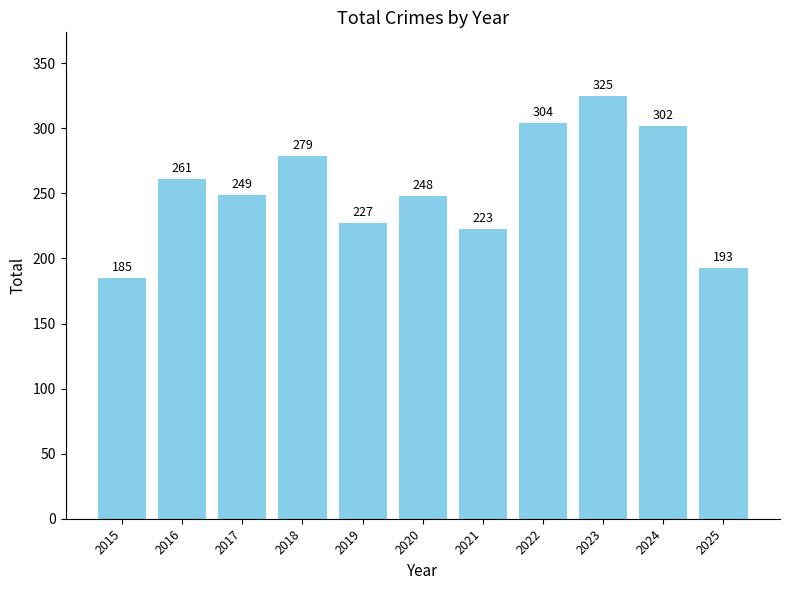

Rank the categories by value from lowest to highest.

2015, 2025, 2021, 2019, 2020, 2017, 2016, 2018, 2024, 2022, 2023